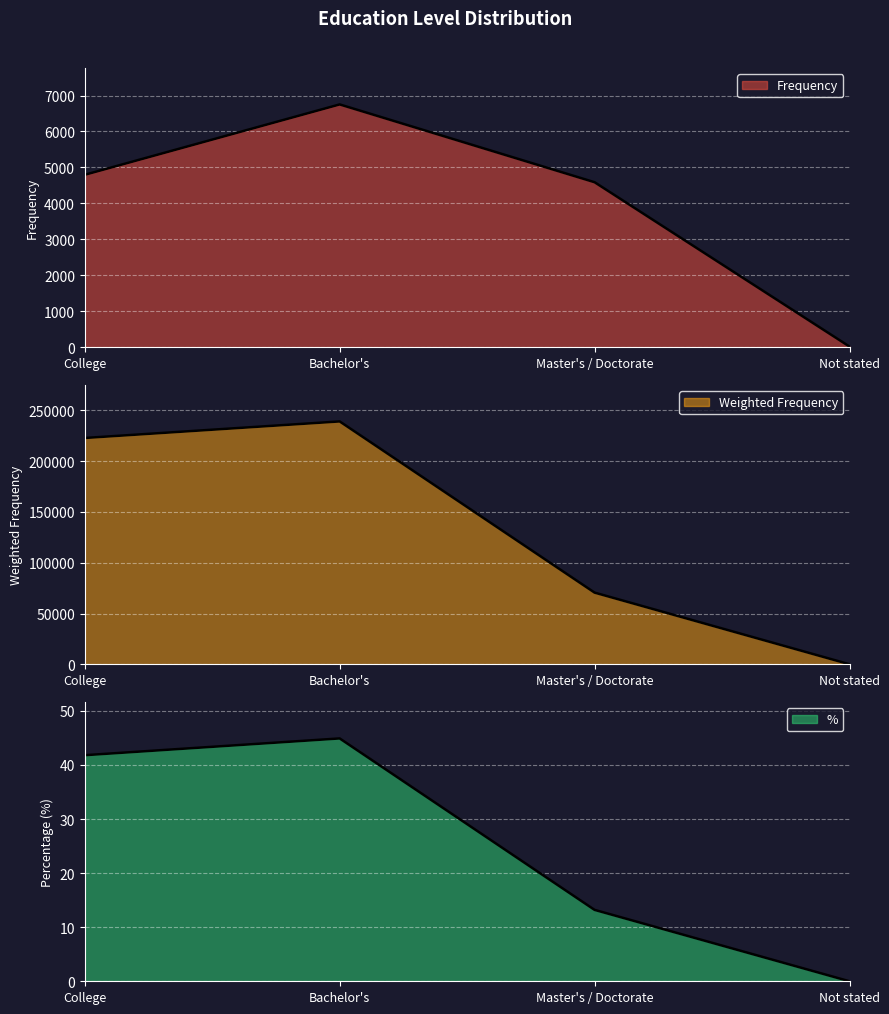

The value of Weighted Frequency at Master's / Doctorate is 102733.9. True or false?

False